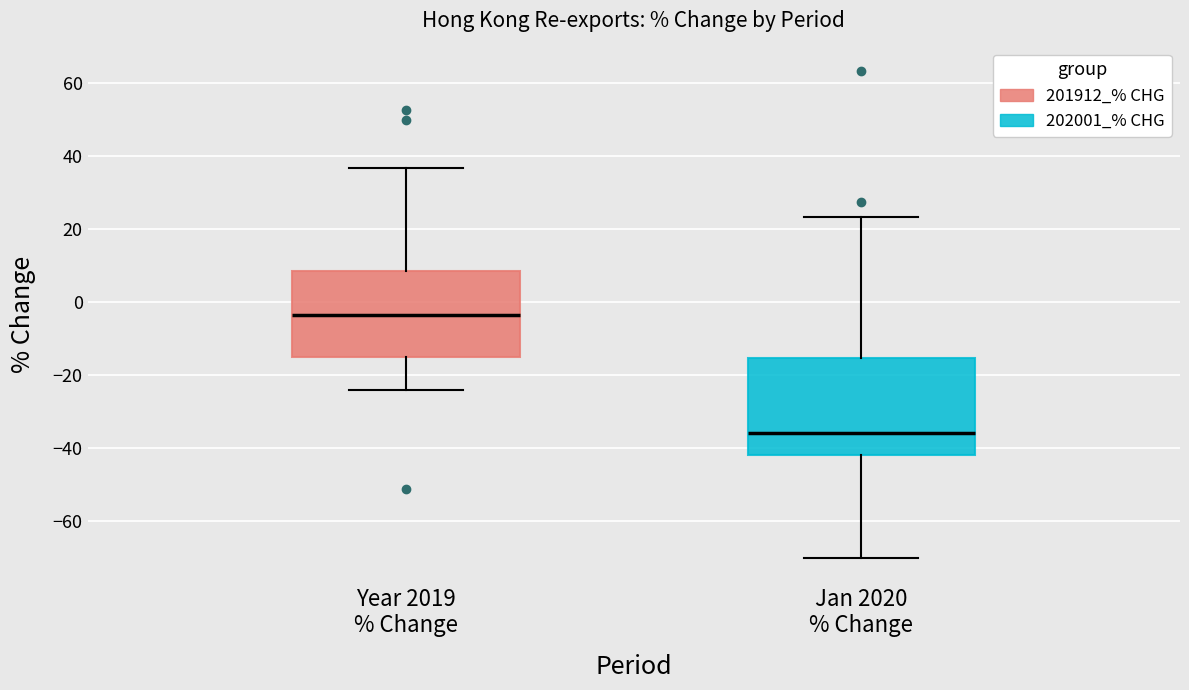

Which box's median line is the highest?

Year 2019 % Change